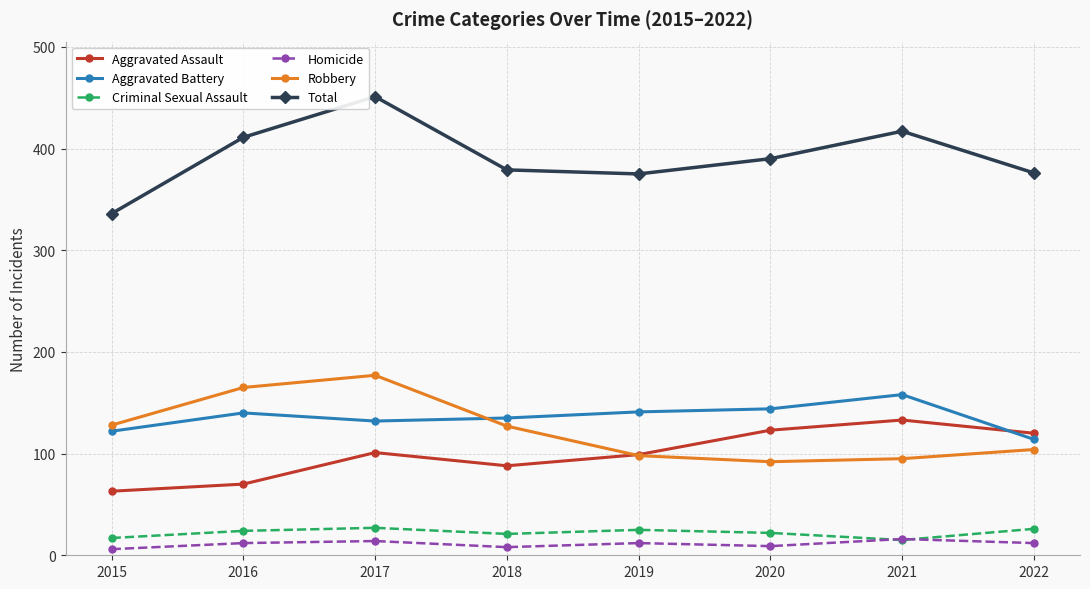

True or false: Homicide and Aggravated Battery cross at least once.

False